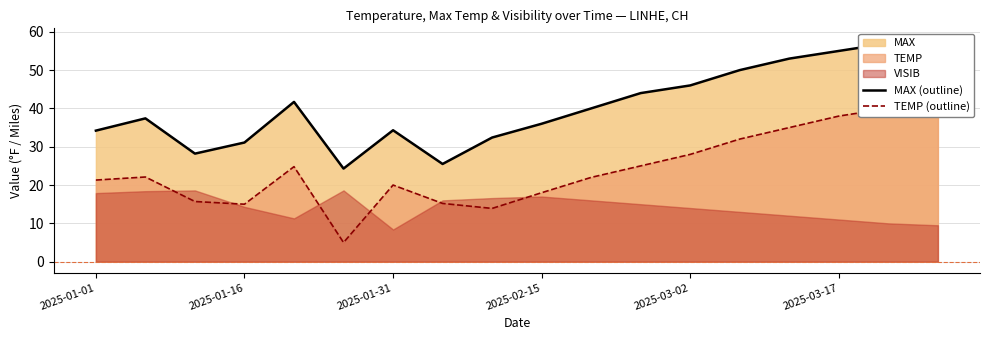

Is the value of MAX (outline) at 2025-02-15 greater than the value of TEMP (outline) at 2025-03-17?

No